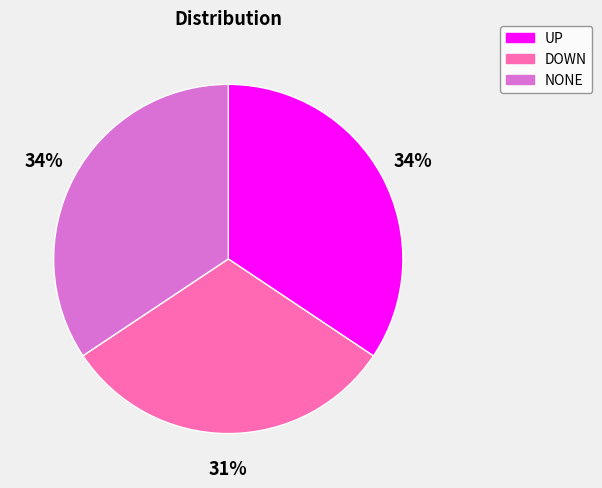

What is the smallest slice in the pie chart?

DOWN